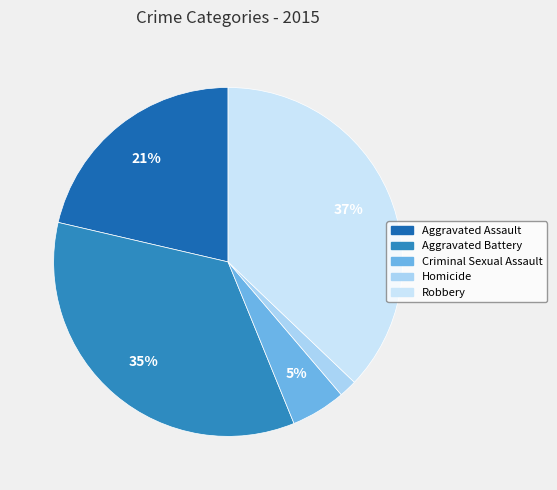

Is it true that Robbery is 29% of the pie?

False